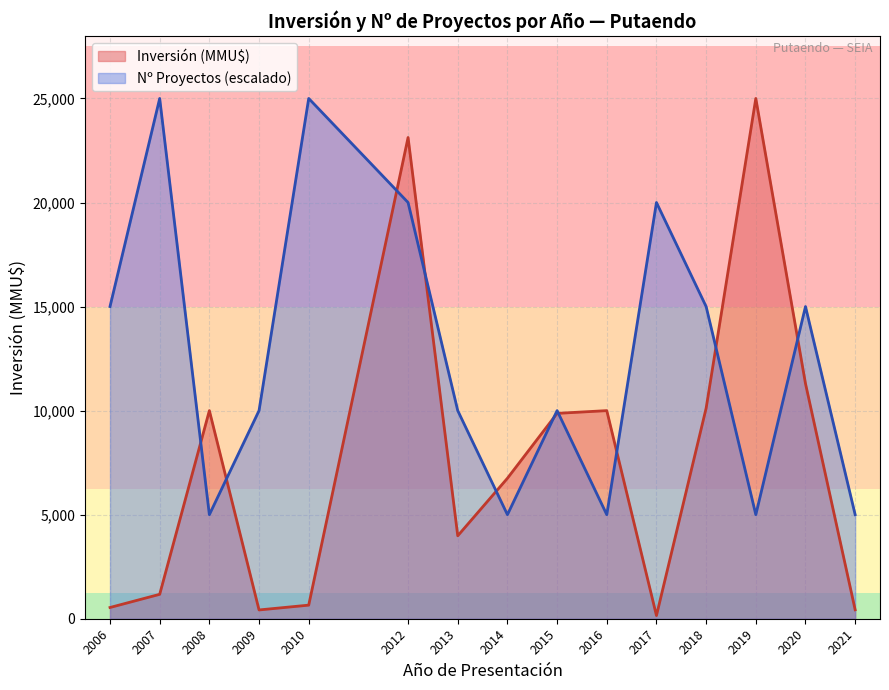

At 2013, list the series in order from smallest to largest.

Inversión (MMU$), Nº Proyectos (escalado)